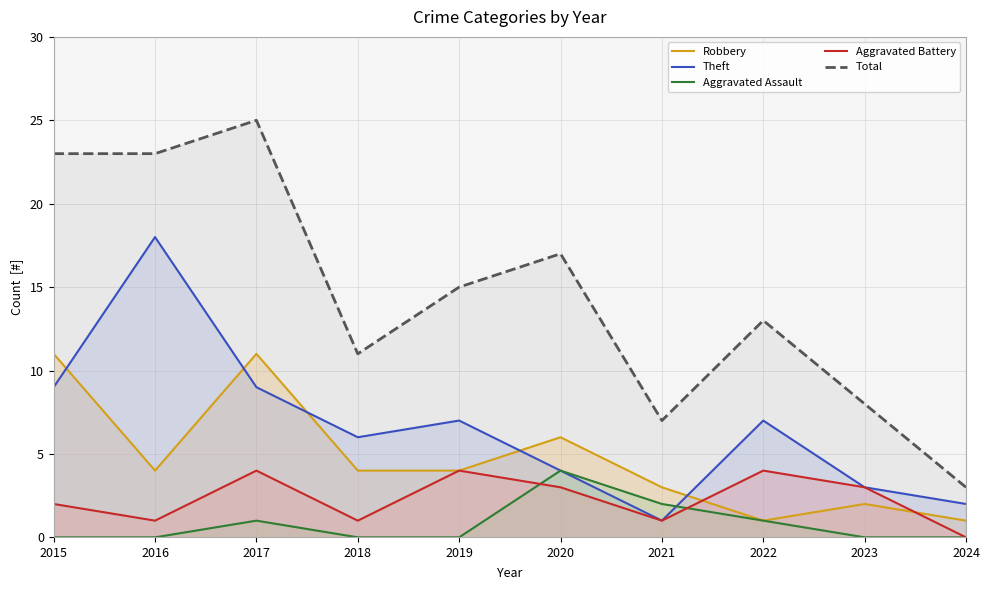

True or false: Robbery and Aggravated Assault intersect in this chart.

False